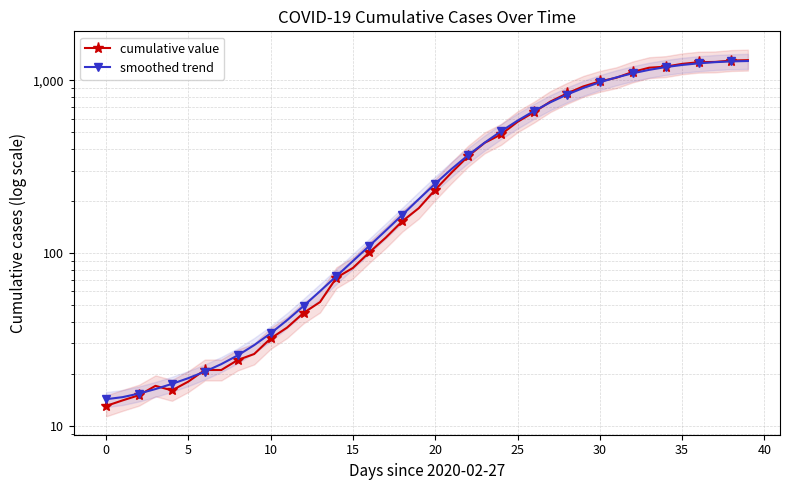

True or false: smoothed trend has more than 1 interior local peaks.

False